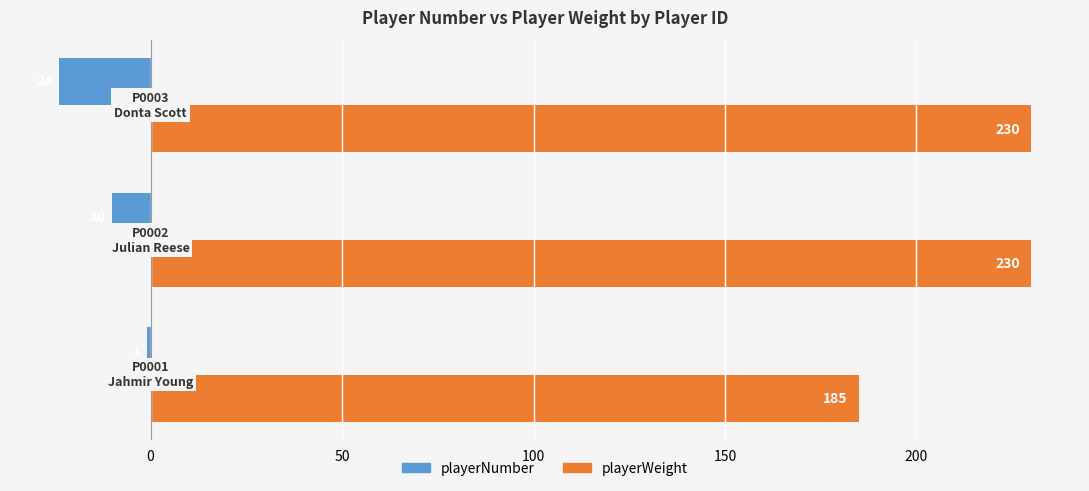

What is the maximum value for playerNumber?

-1